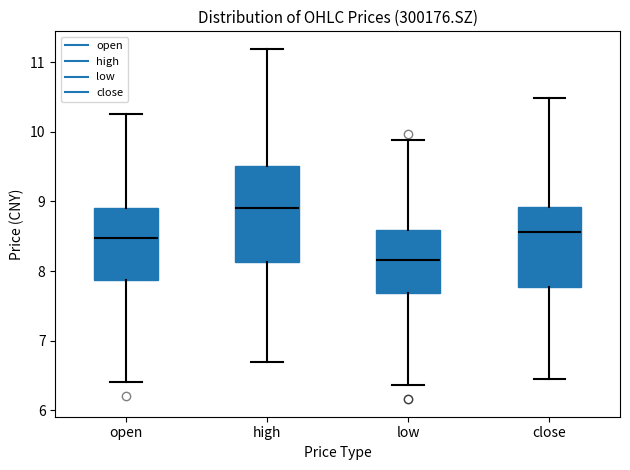

Reading left to right, transcribe this box plot: for each box, give where its median line is, the range the box spans, and where its two whiskers end, as read against the y-axis. The values are not printed on the chart, so give them approximately, as read against the axis.

open: median 8.5, box 7.9 to 8.9, whiskers 6.4 to 10.3
high: median 8.9, box 8.1 to 9.5, whiskers 6.7 to 11.2
low: median 8.2, box 7.7 to 8.6, whiskers 6.4 to 9.9
close: median 8.6, box 7.8 to 8.9, whiskers 6.5 to 10.5